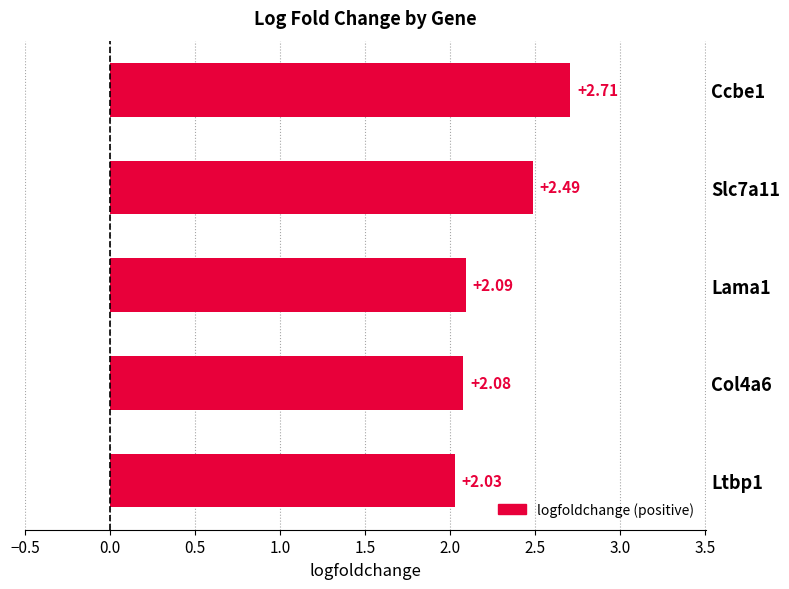

Between Ltbp1 and Col4a6, which is larger?

Col4a6